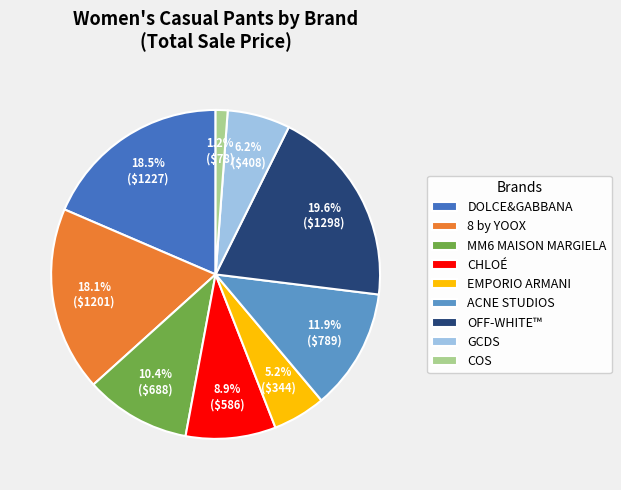

The EMPORIO ARMANI slice represents 15% of the pie. True or false?

False